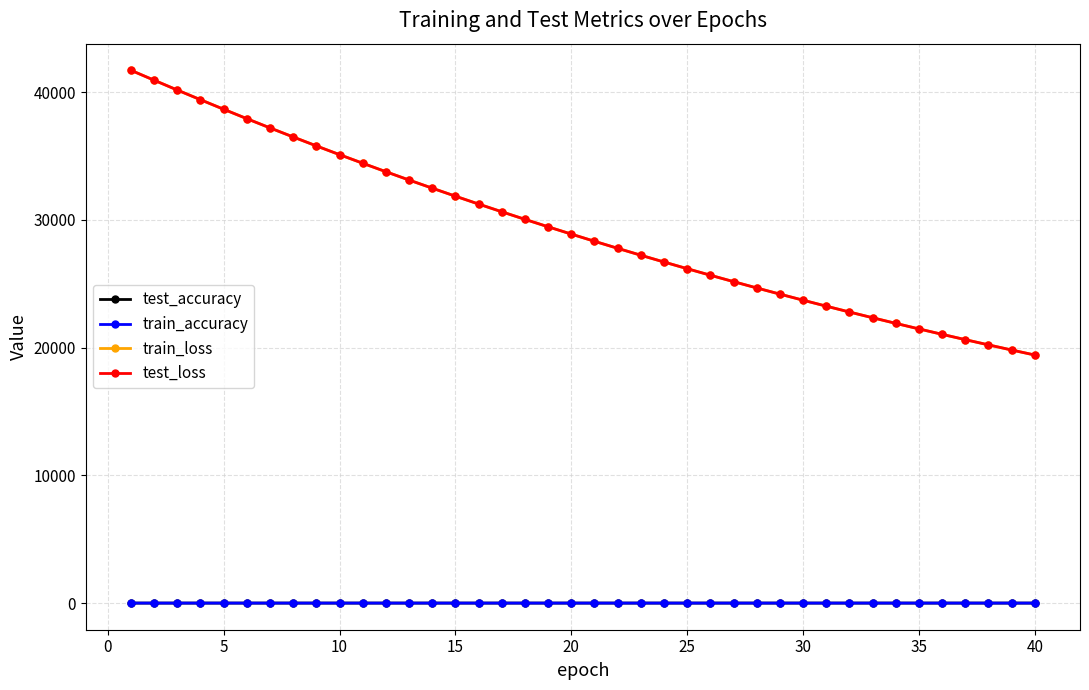

True or false: train_accuracy has more than 2 interior local peaks.

True